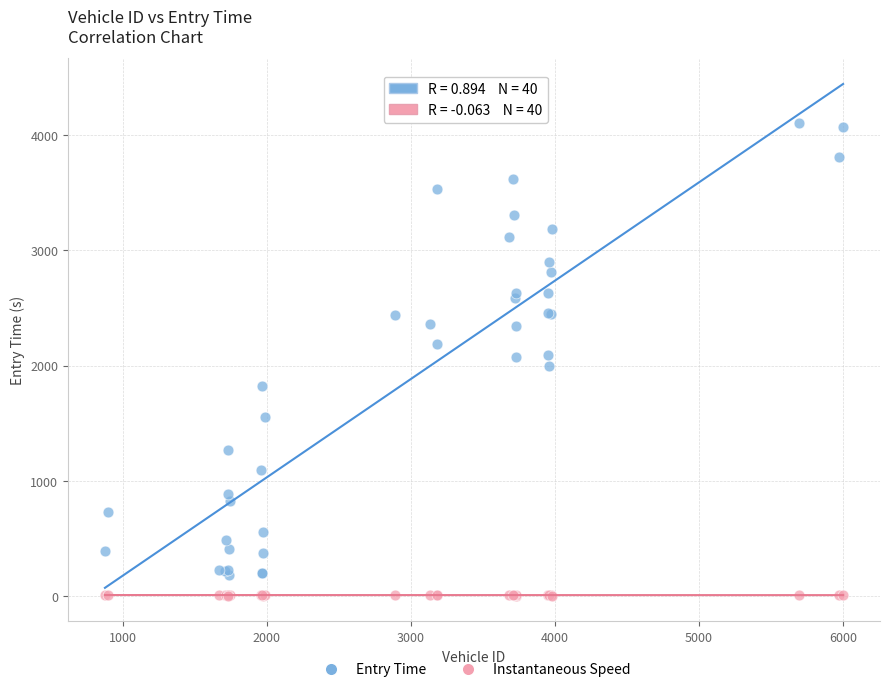

Which series reaches the maximum Y coordinate?

Entry Time